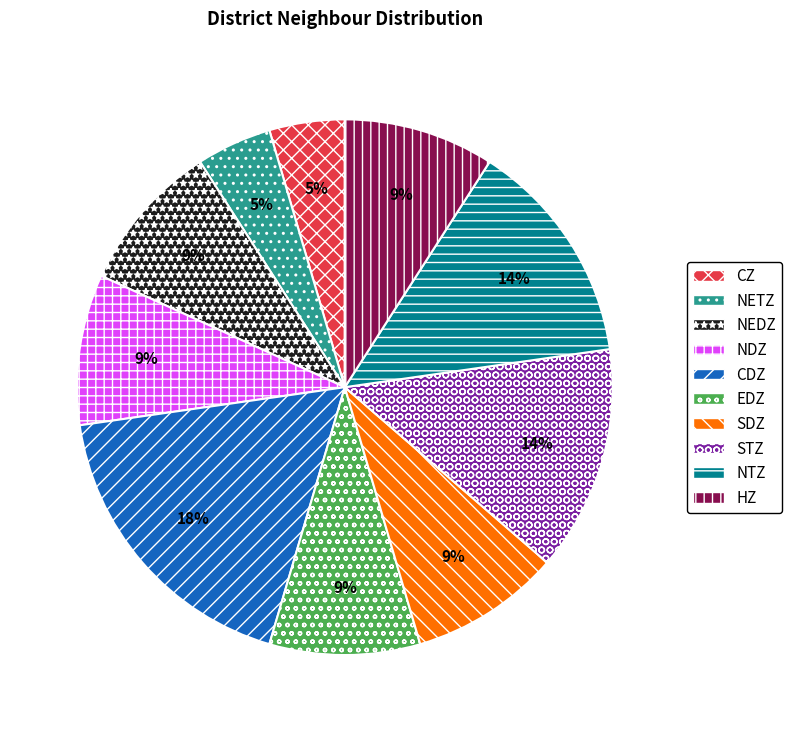

True or false: STZ accounts for 25% of the total.

False